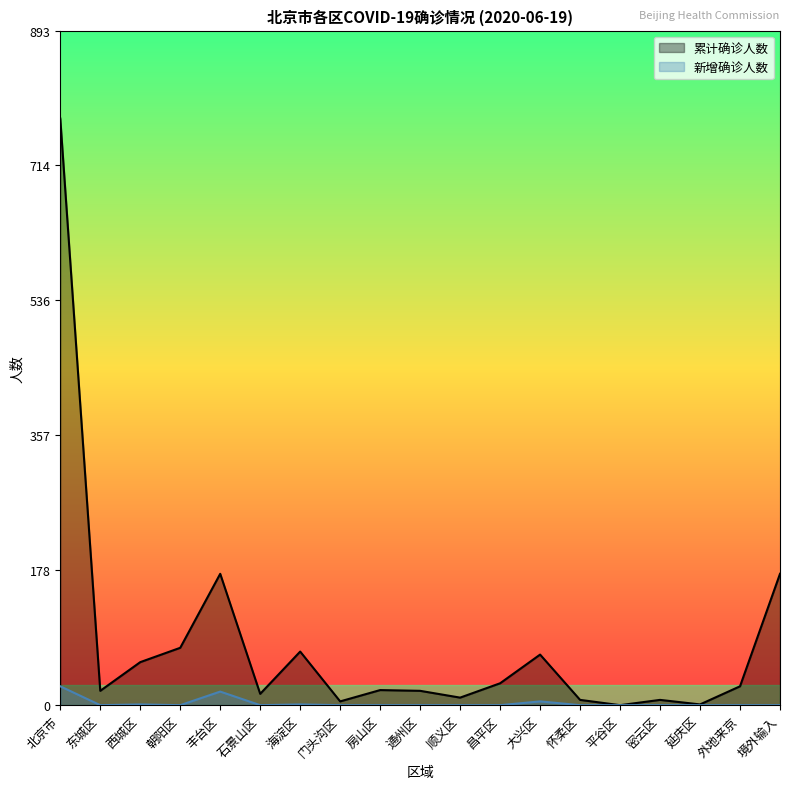

Rank the categories by 累计确诊人数 value from highest to lowest.

北京市, 丰台区, 境外输入, 朝阳区, 海淀区, 大兴区, 西城区, 昌平区, 外地来京, 房山区, 东城区, 通州区, 石景山区, 顺义区, 怀柔区, 密云区, 门头沟区, 延庆区, 平谷区